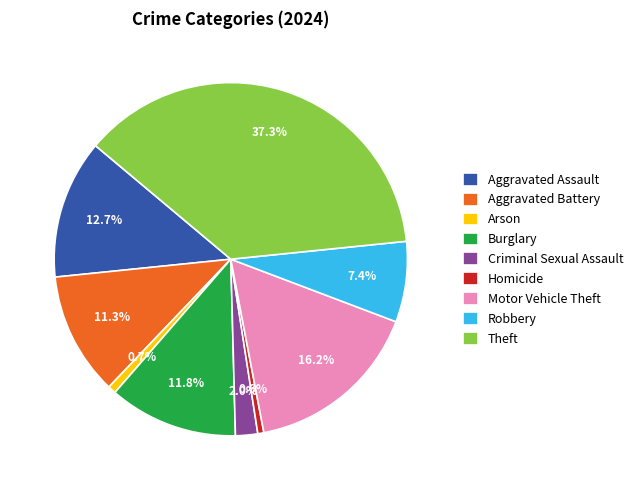

What is the largest slice in the pie chart?

Theft